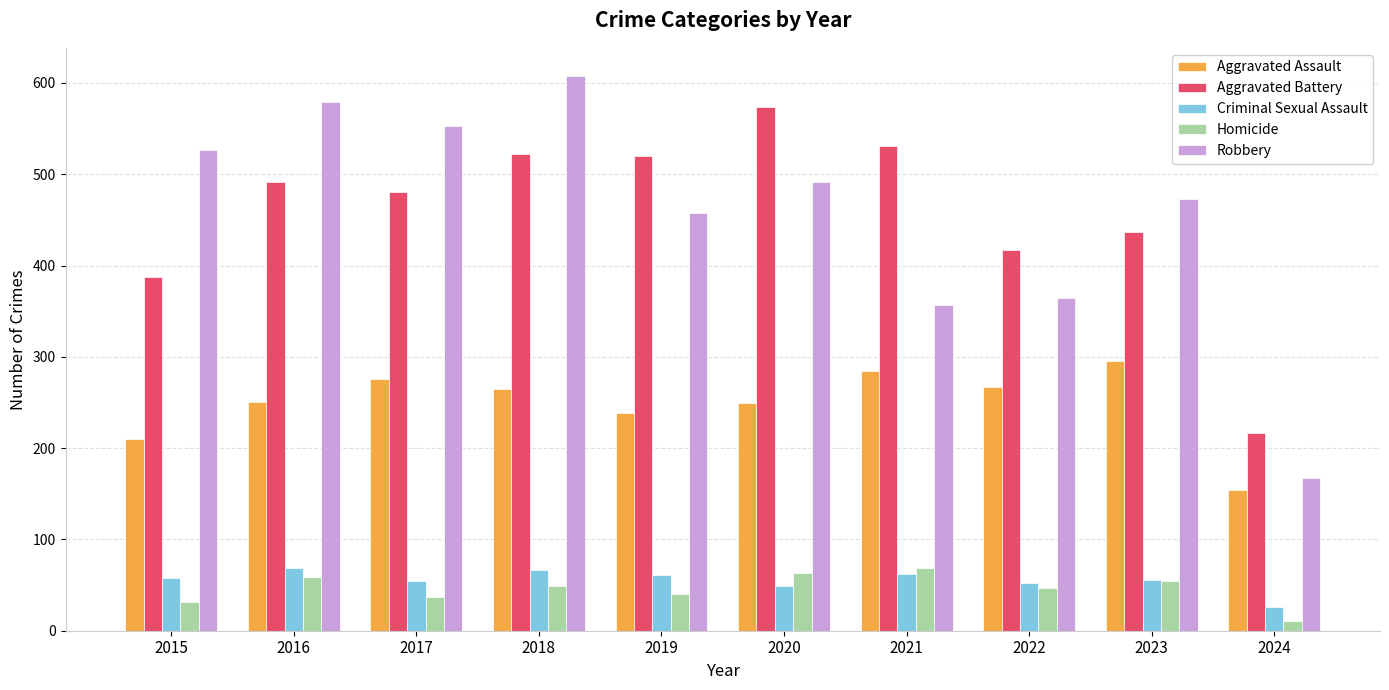

What is the value of the Aggravated Battery bar at the 8th from the left?

417